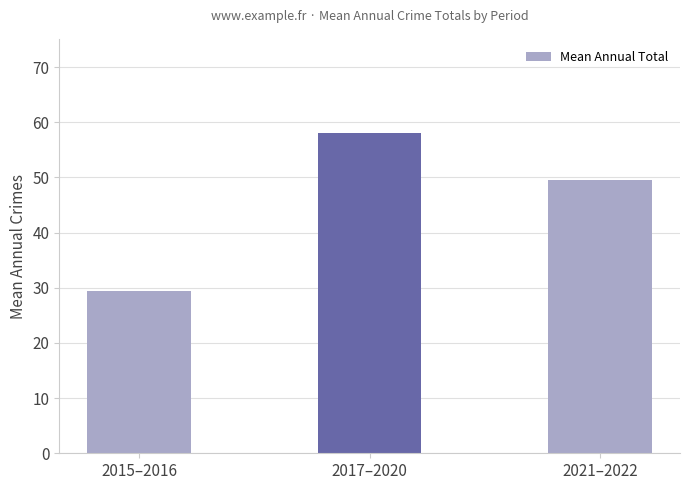

What is the change in value from 2015–2016 to 2017–2020?

+28.5